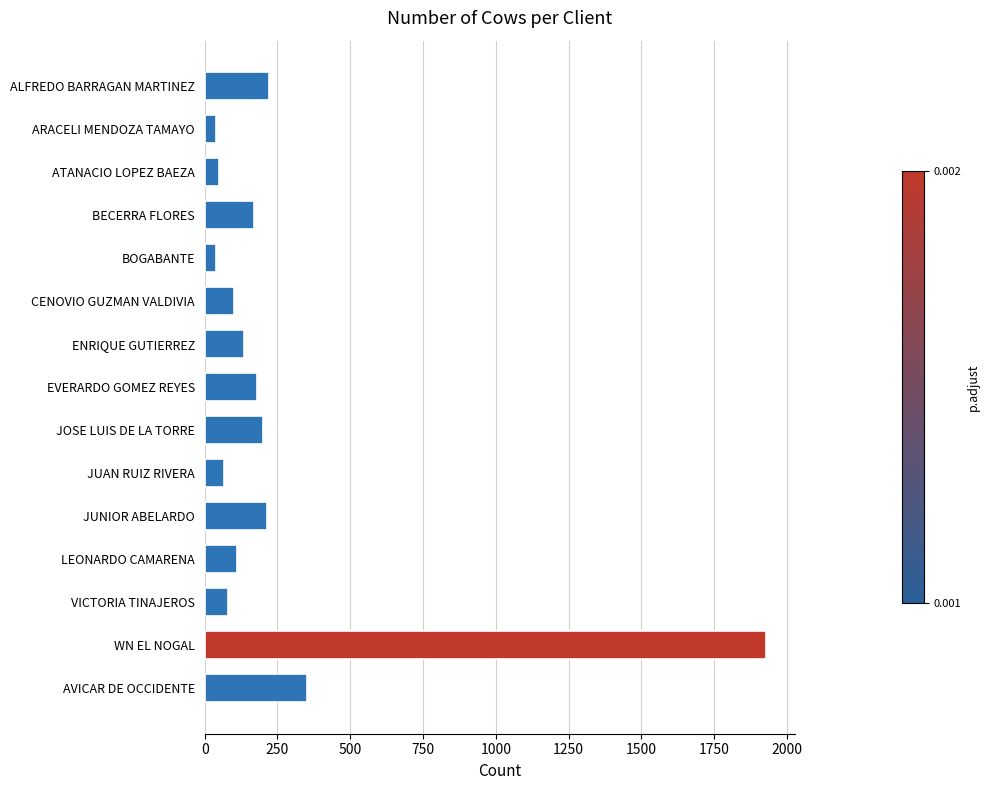

What is the difference between the maximum and minimum values?

1890